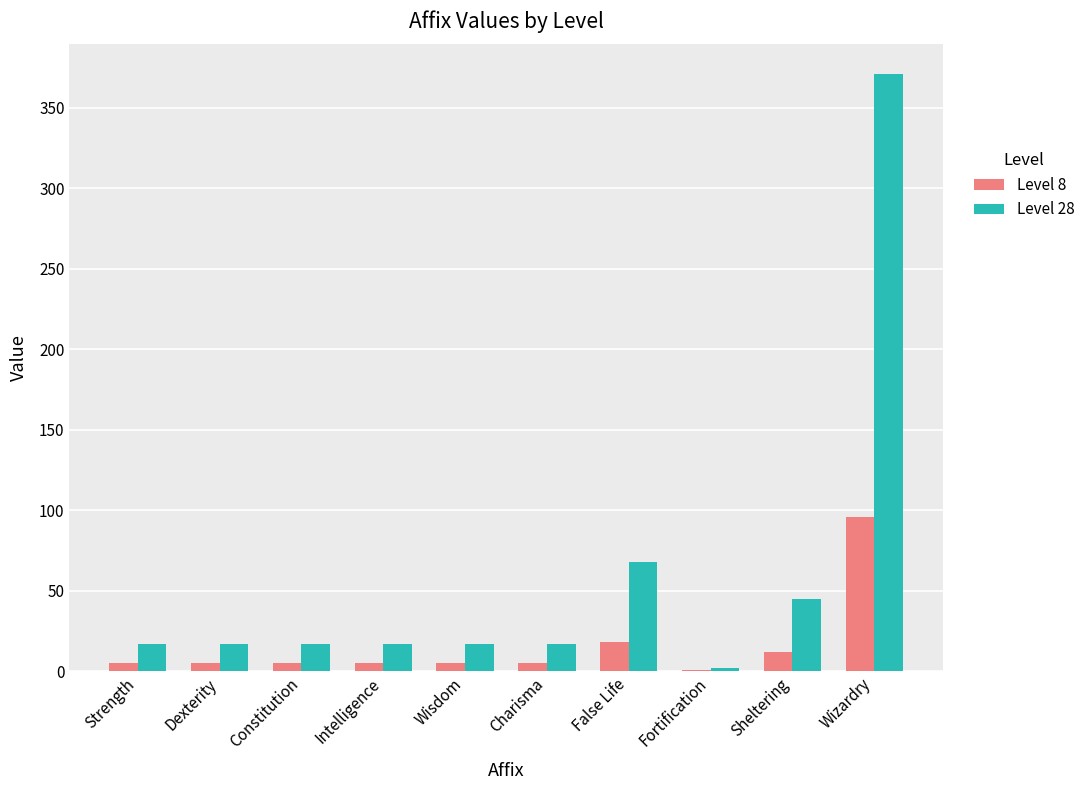

Where is Level 28 nearest to the value 186?

False Life